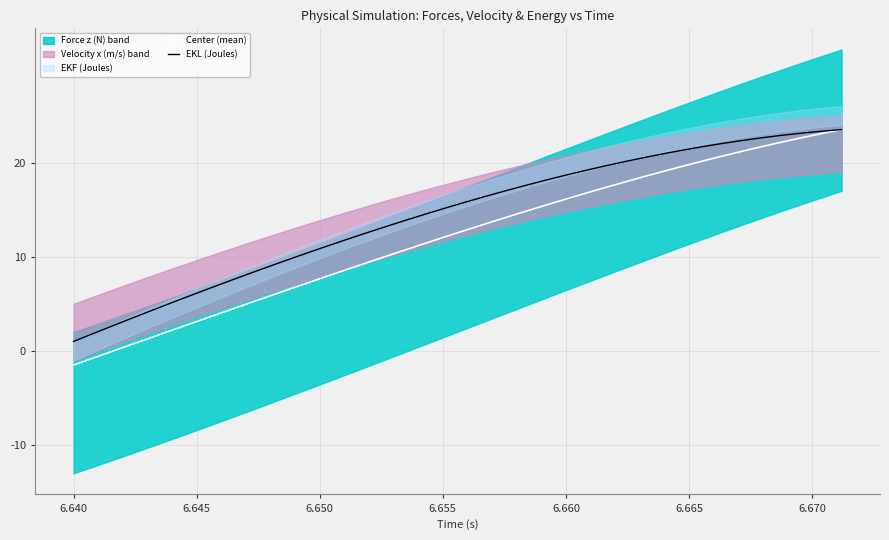

What is the lowest value of the EKL (Joules) series?

1.0